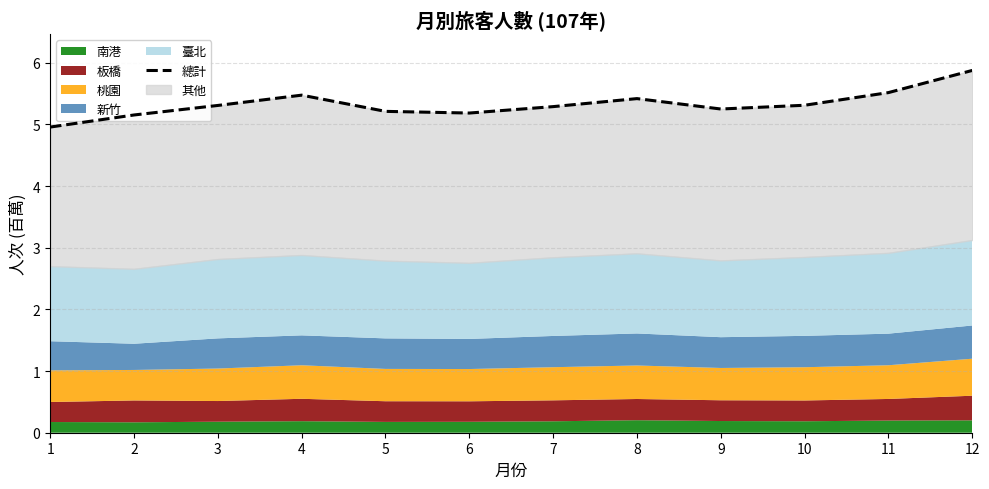

Which label corresponds to the largest value in the chart?

12